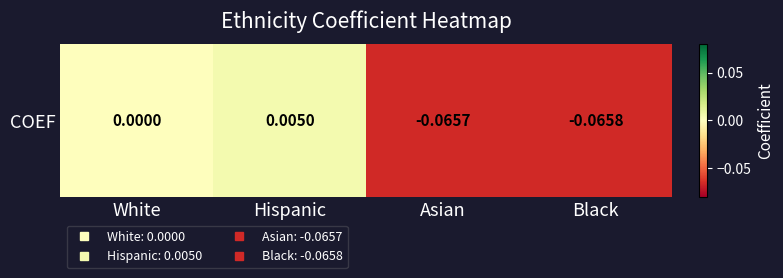

At which category does the chart reach its minimum across all series?

Black